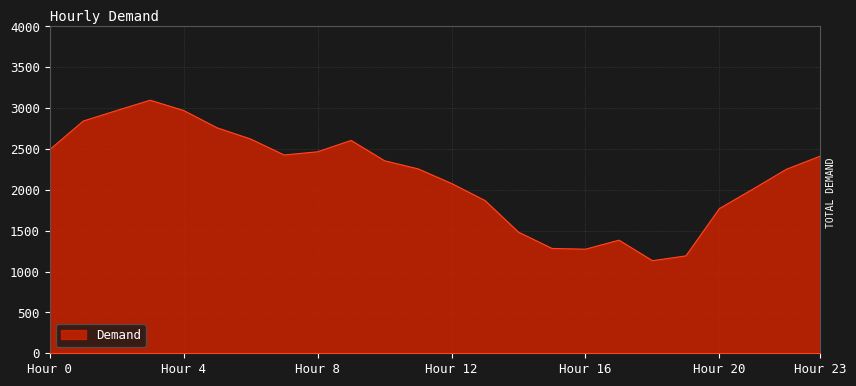

Does the chart have visible grid lines?

Yes